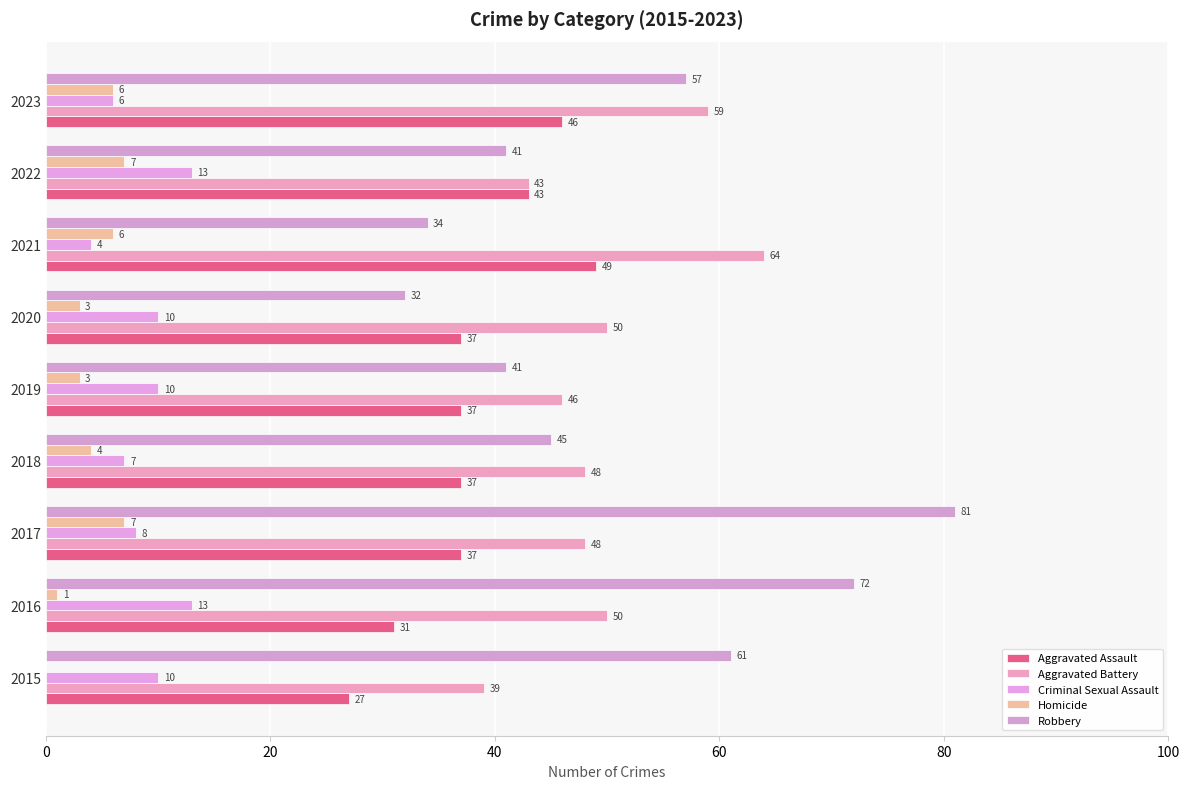

Count the Criminal Sexual Assault values in the range 7 to 10.

5